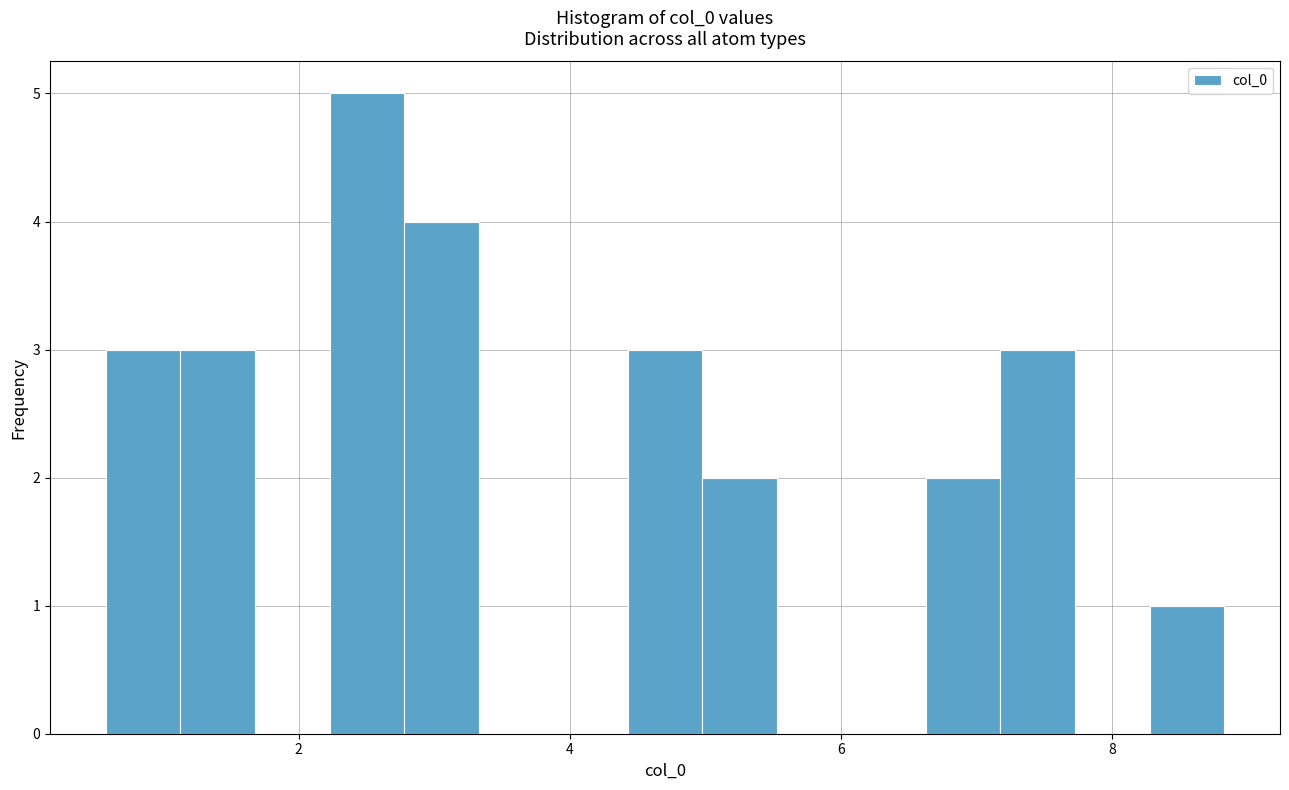

Around what value on the x-axis is the tallest bar? Give the approximate position of its centre, as read against the axis.

2.6